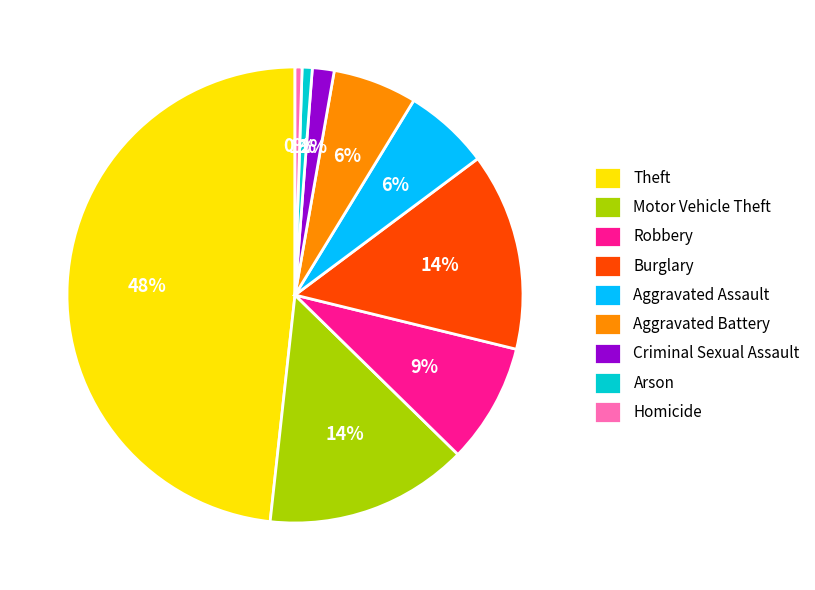

To the nearest percent, what is the average slice percentage?

11%